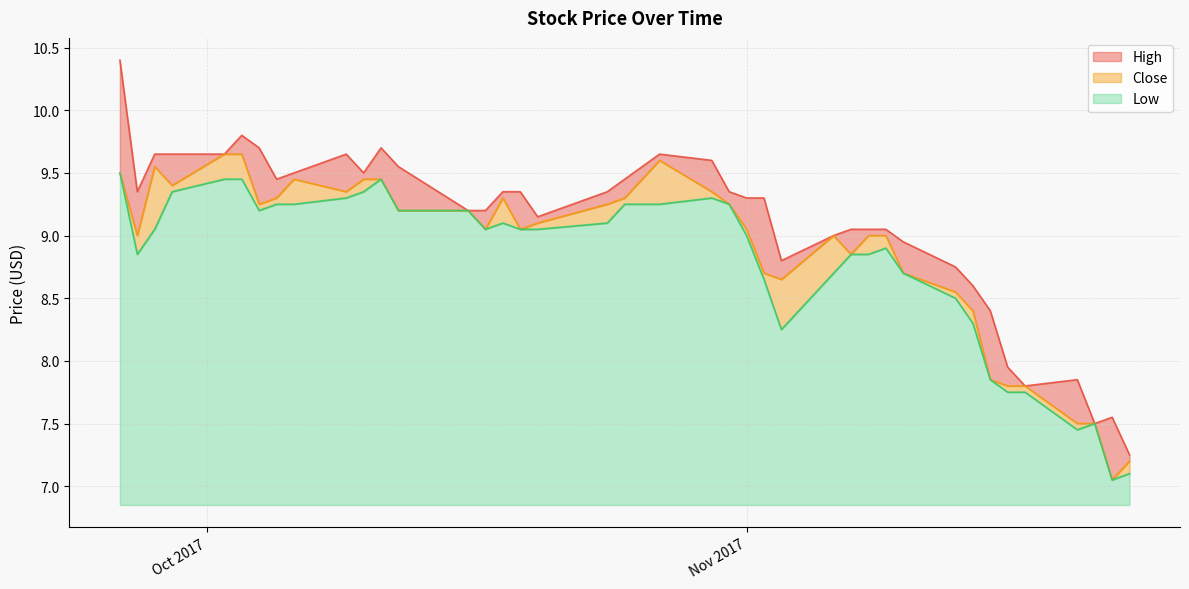

True or false: High and Low intersect in this chart.

False